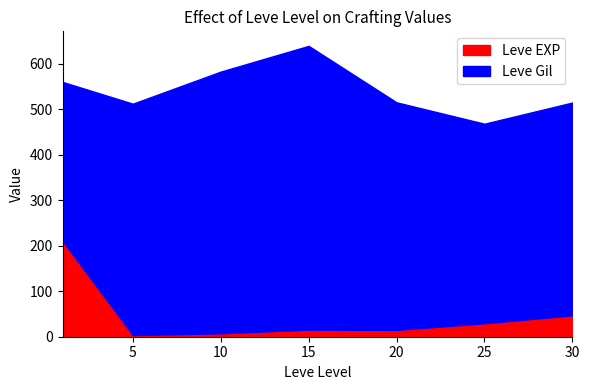

What is the highest value of the Leve EXP series?

210.7